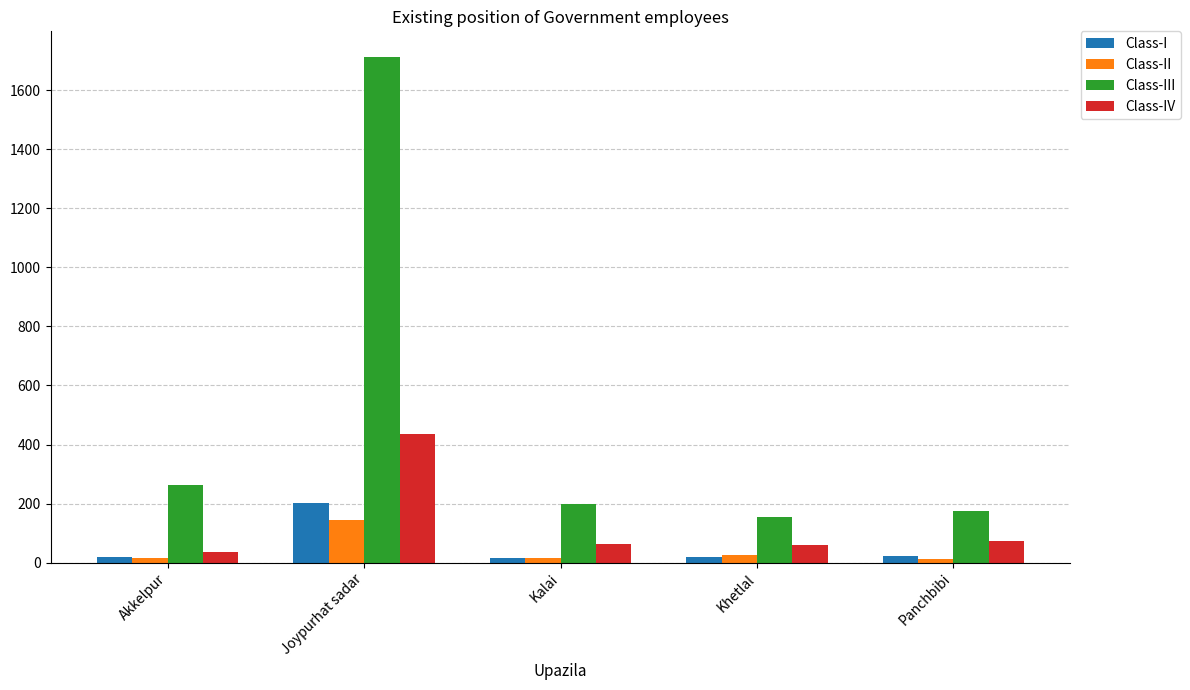

Which category has the highest value in the Class-IV series?

Joypurhat sadar